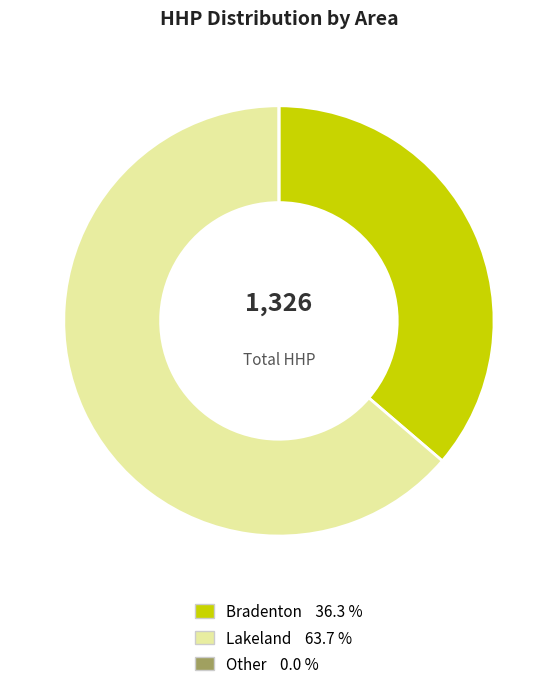

Which slice represents more than half of the pie?

Lakeland